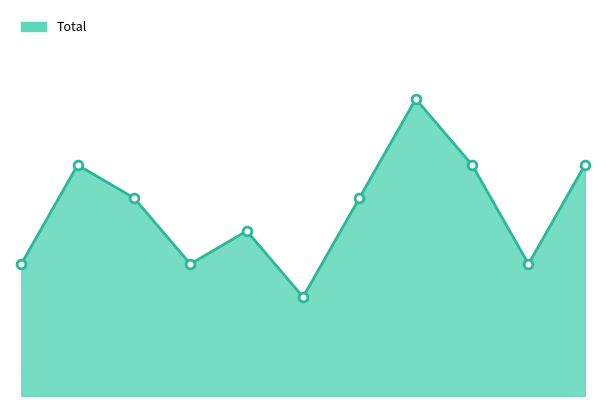

How many lines are shown in the chart?

1